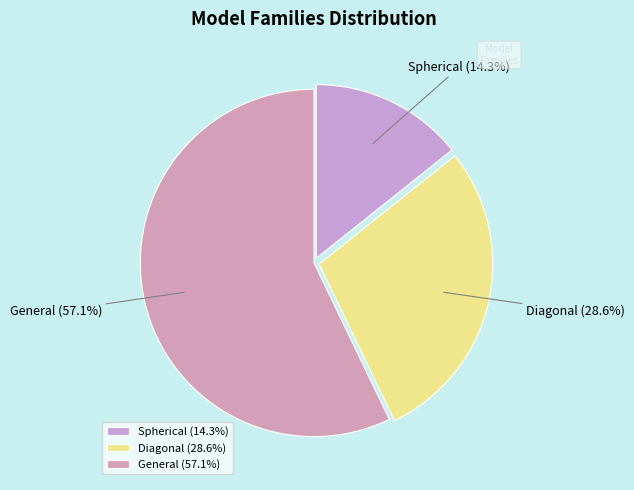

Approximately how many times larger is the value at Diagonal compared to Spherical?

2.0